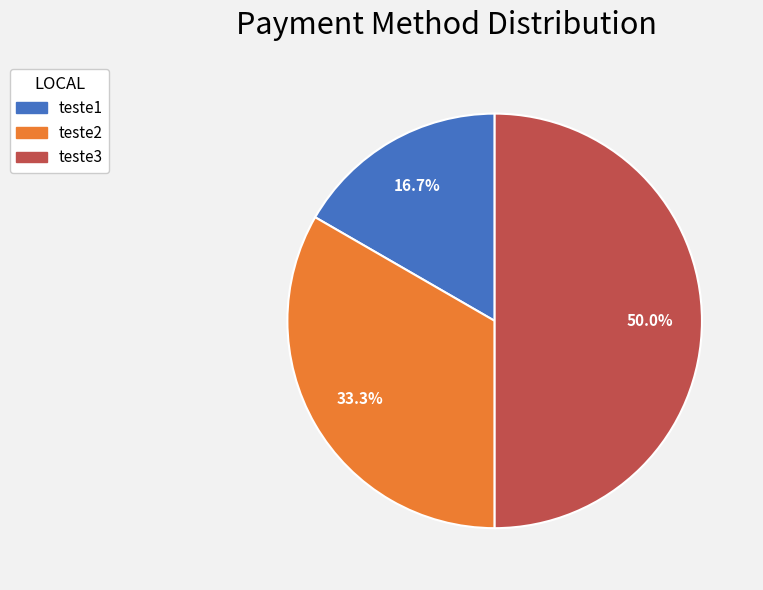

What is the smallest slice in the pie chart?

teste1